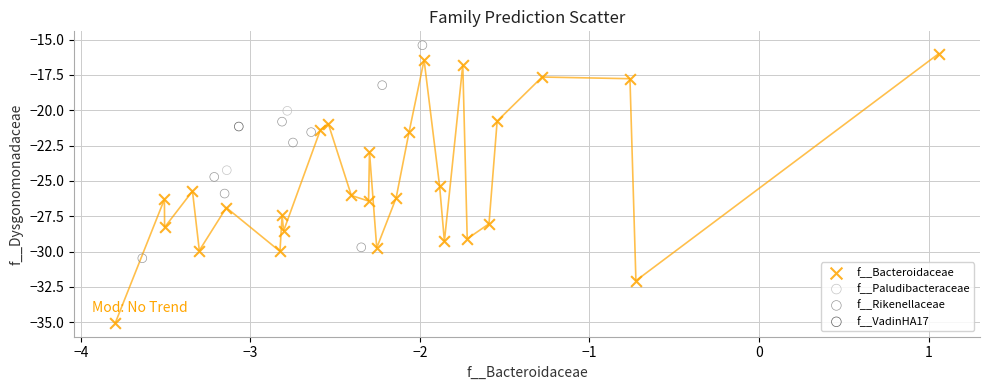

Which series reaches the minimum Y coordinate?

f__Bacteroidaceae